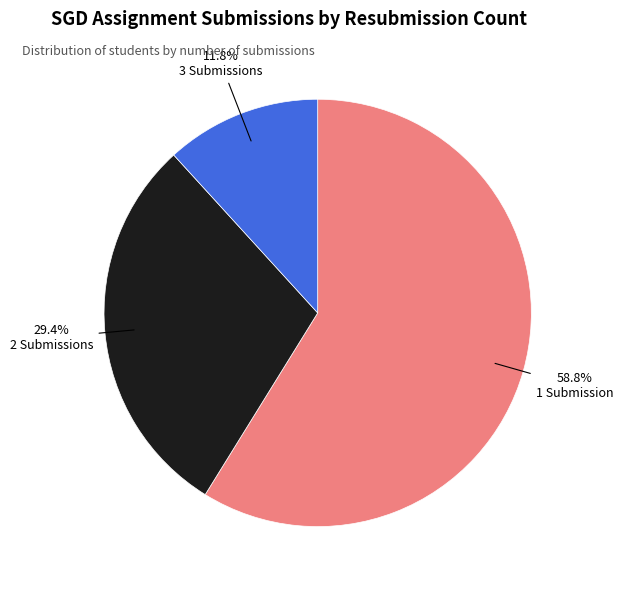

Which has a higher value, 3 Submissions or 1 Submission?

1 Submission